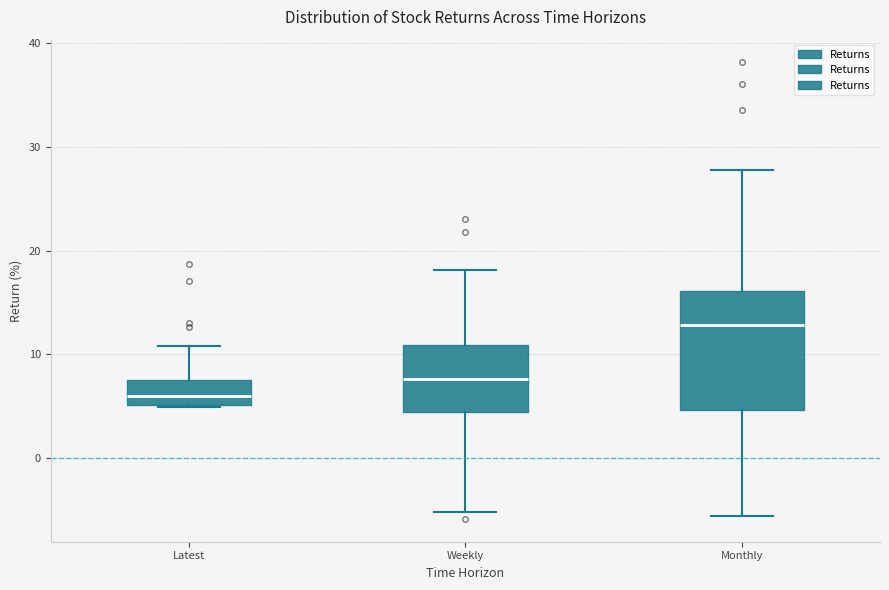

Where is the upper edge of the box for Monthly on the y-axis? The values are not printed on the chart, so give them approximately, as read against the axis.

16